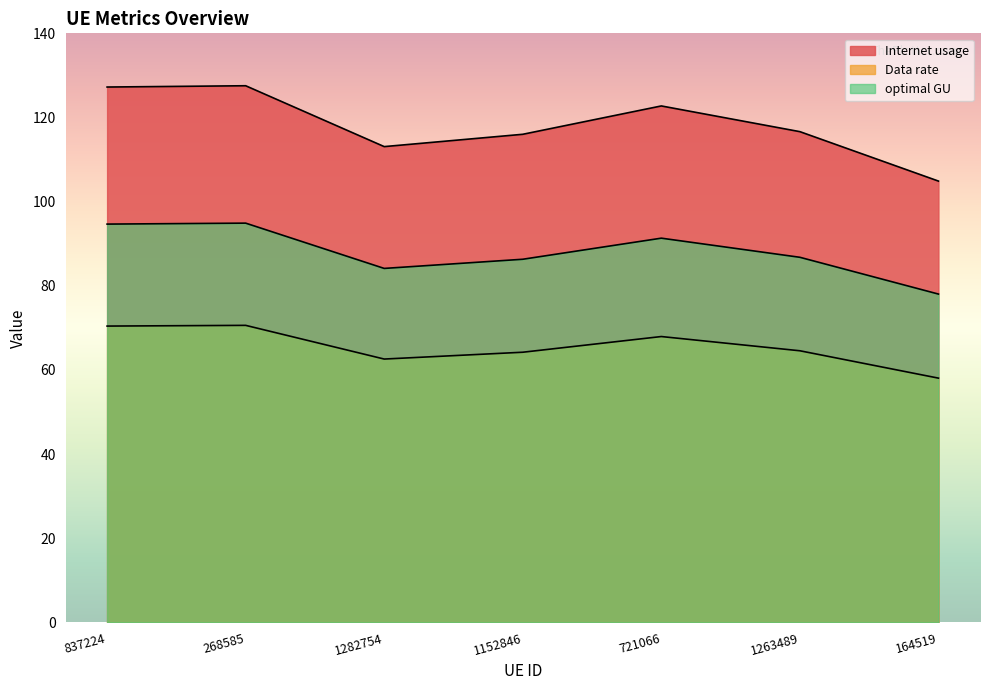

What is the maximum value for Internet usage?

127.5